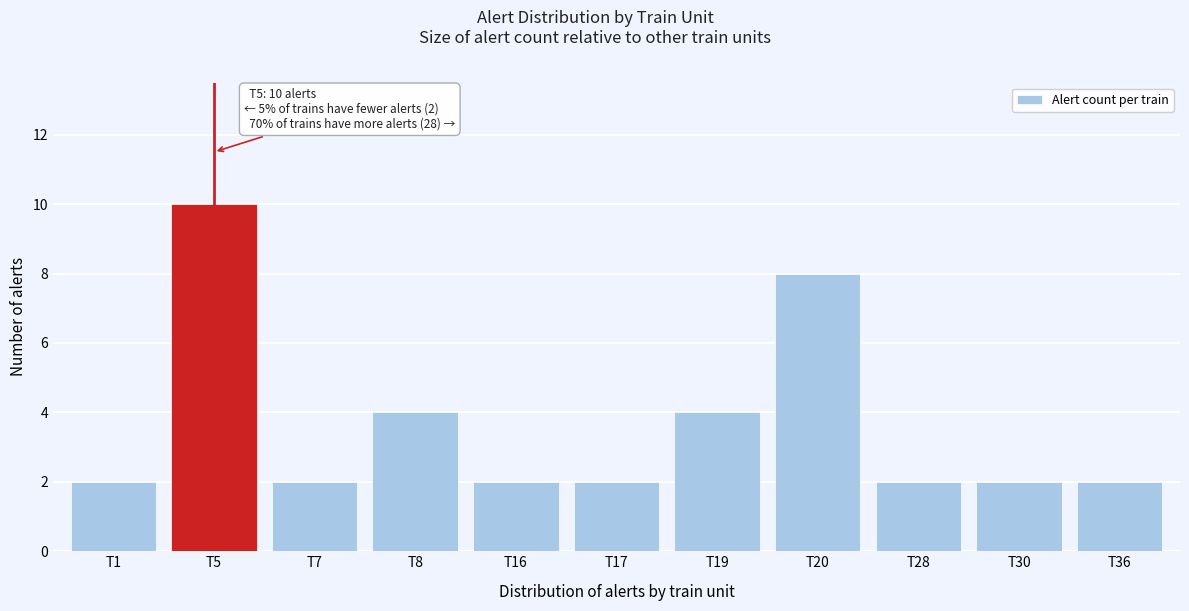

Reading left to right, transcribe all the data shown in this chart.

2	10	2	4	2	2	4	8	2	2	2